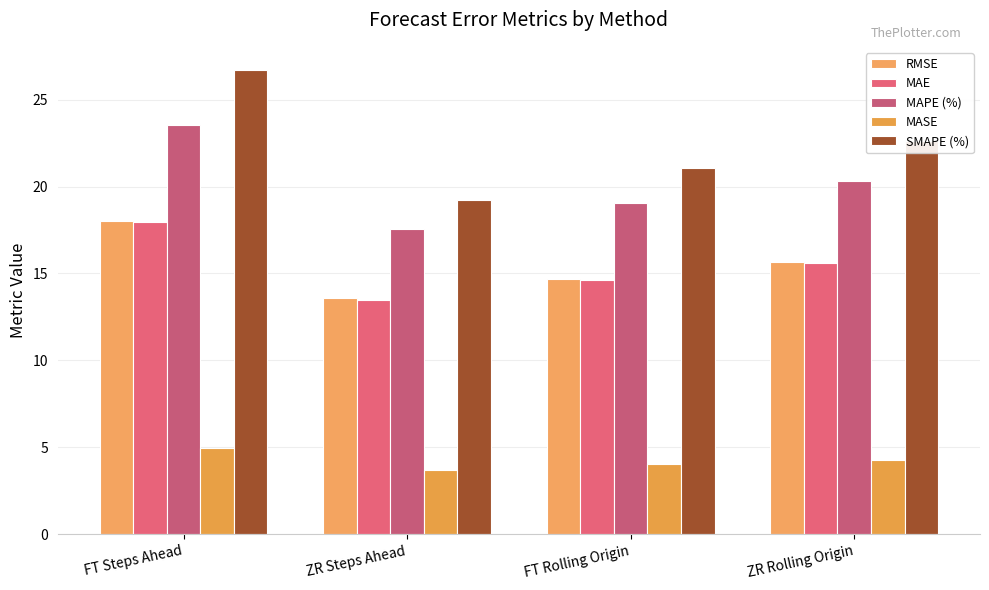

What is the value of the SMAPE (%) bar at the 2nd from the left?

19.3